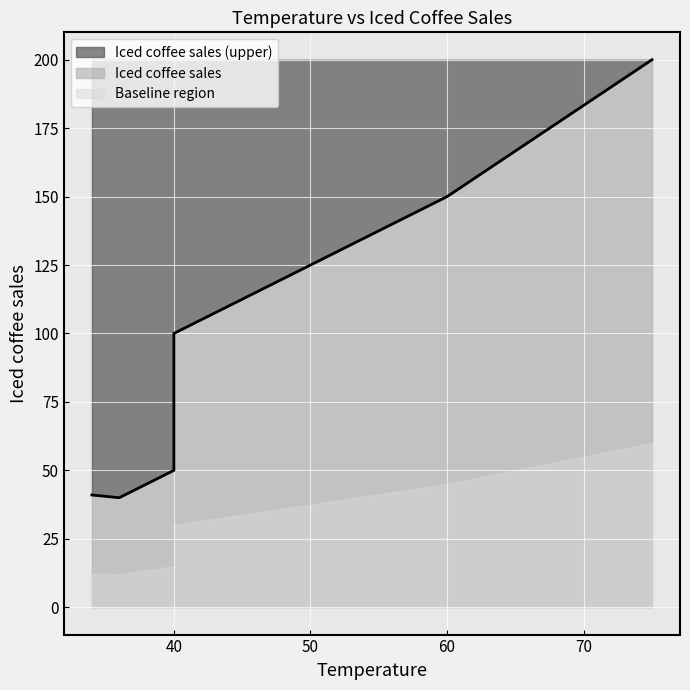

What is the average value?

97